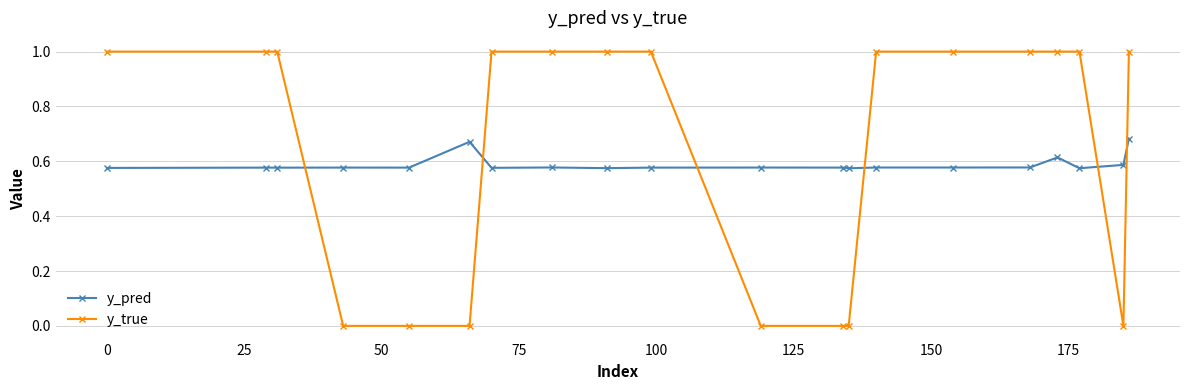

How many lines are shown in the chart?

2